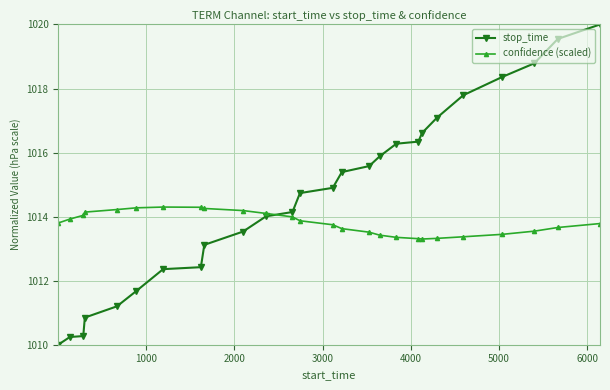

At how many categories does at least one series exceed 1017?

6